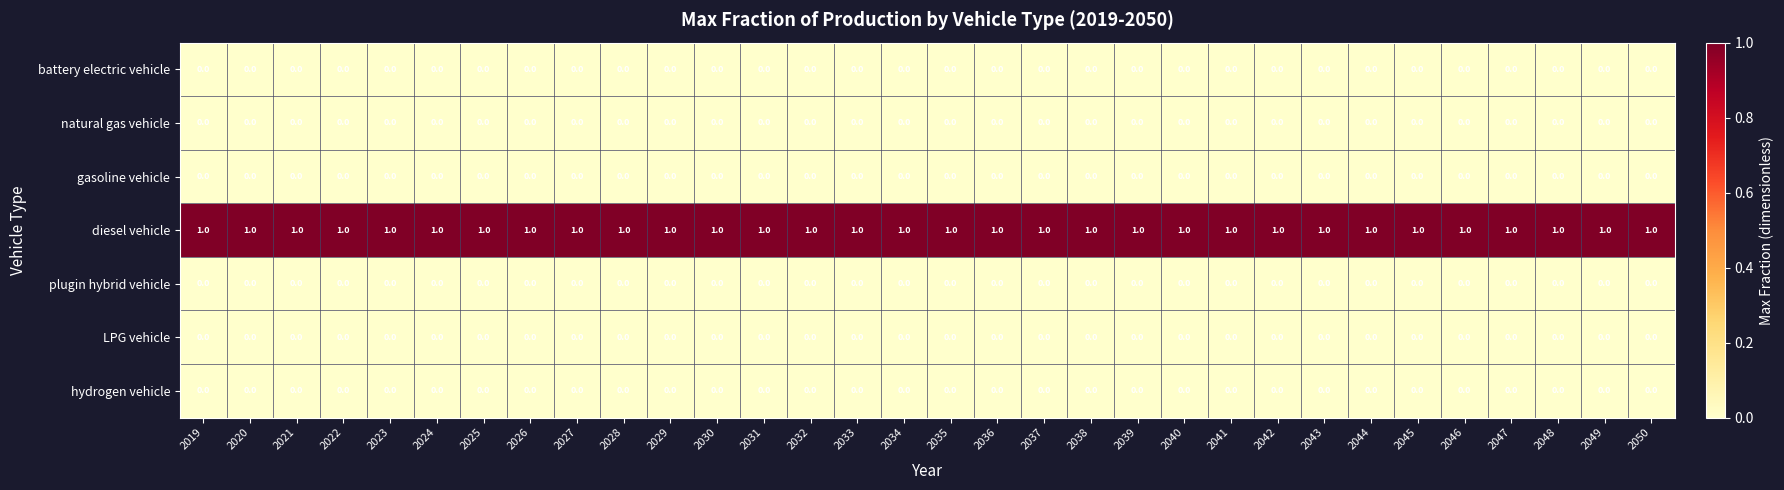

How many distinct data groups are displayed?

7